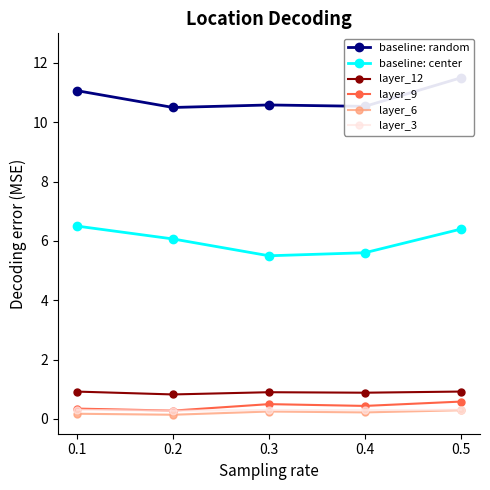

True or false: layer_9 and baseline: random intersect in this chart.

False